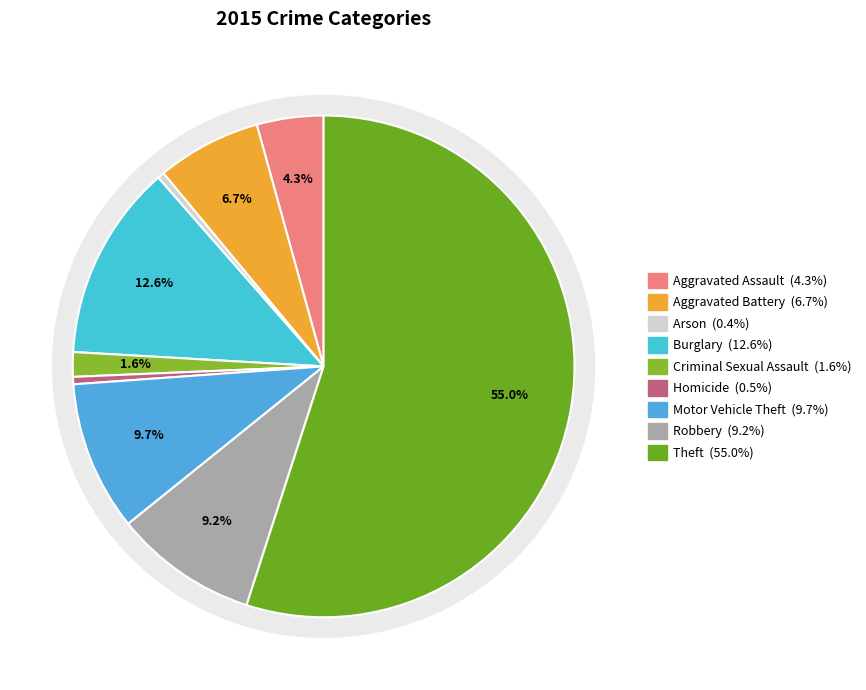

How many slices are in this pie chart?

9